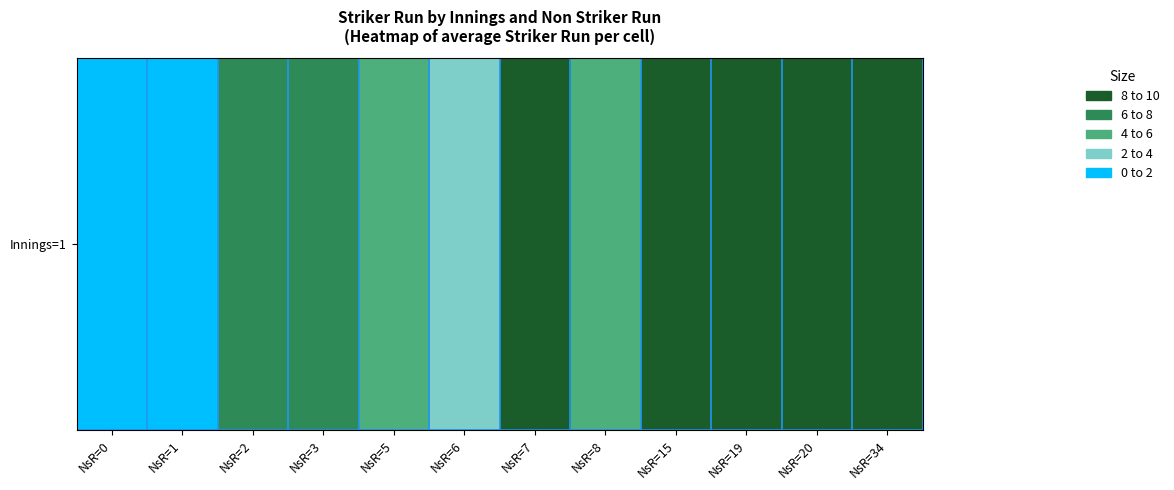

At which label is the value closest to 17?

NsR=34